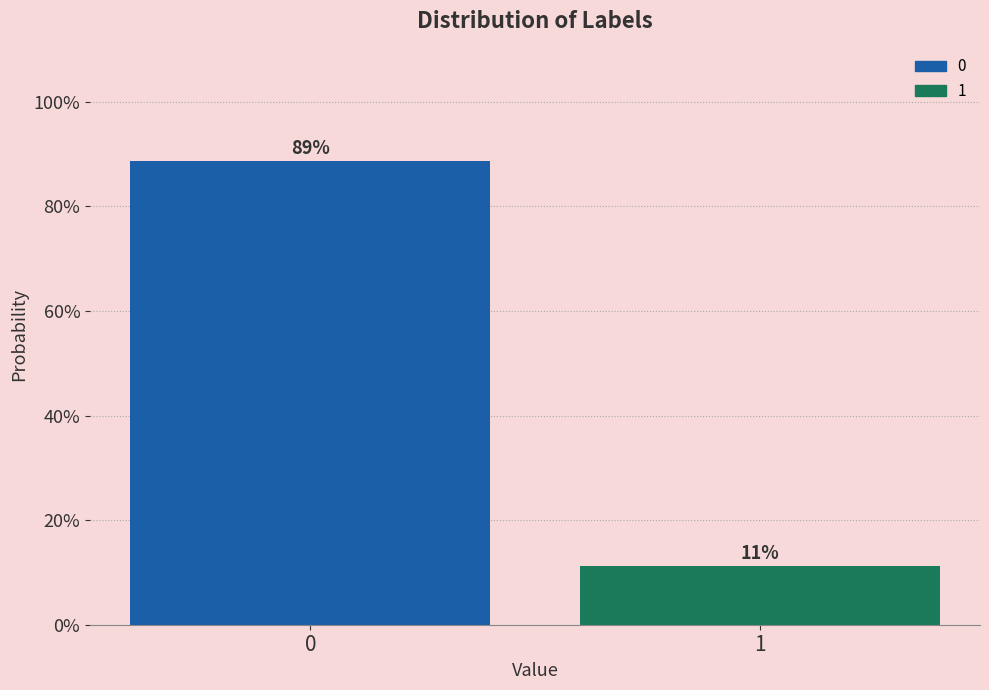

Does the chart contain any negative values?

No